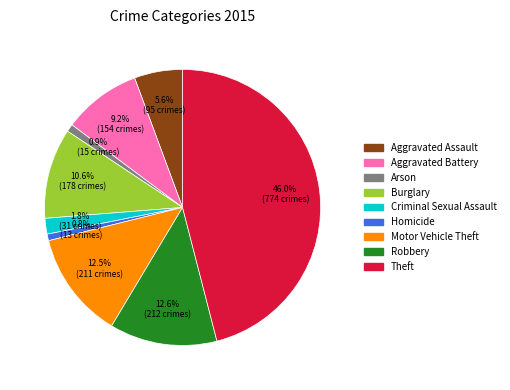

To the nearest percent, what is the difference between the largest and smallest slice percentages?

45%